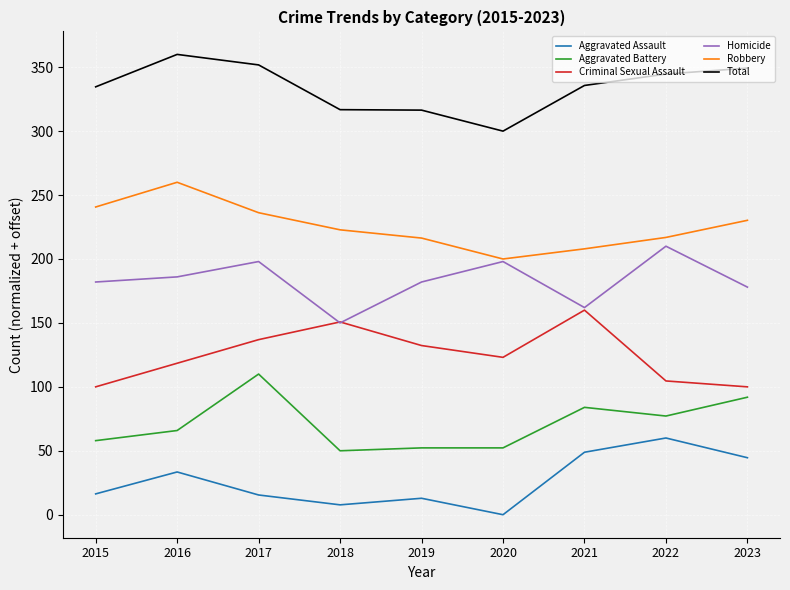

How many interior local valleys does the Homicide series have?

2